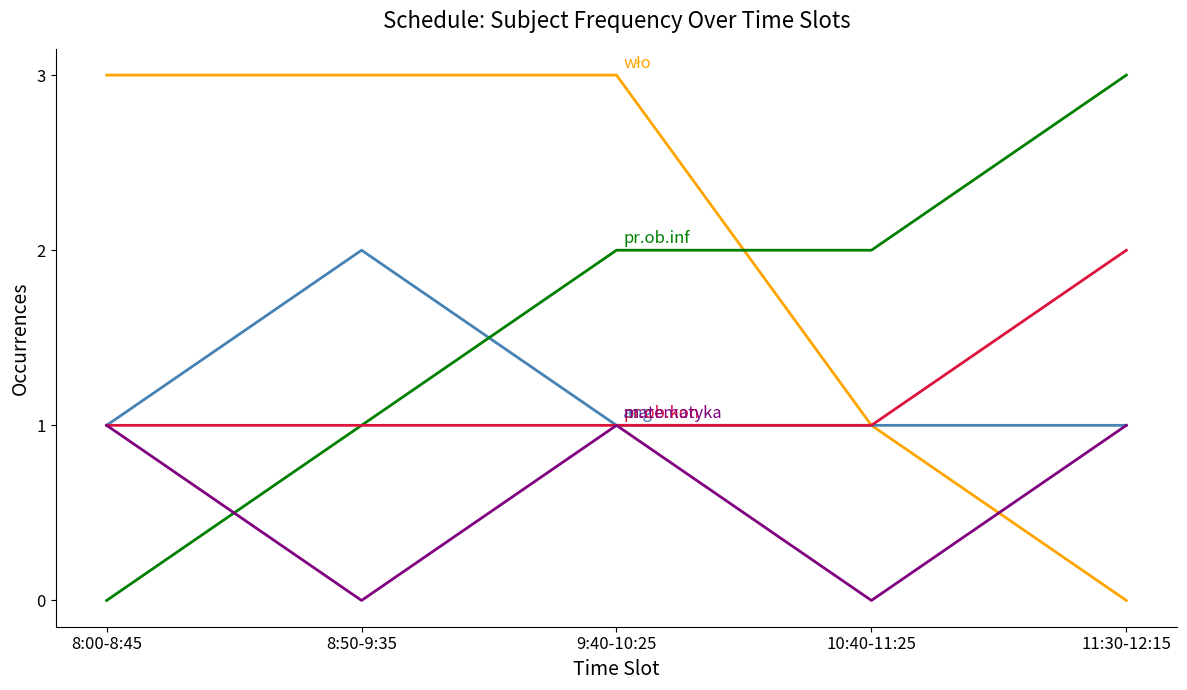

What is the maximum value shown in the chart?

3